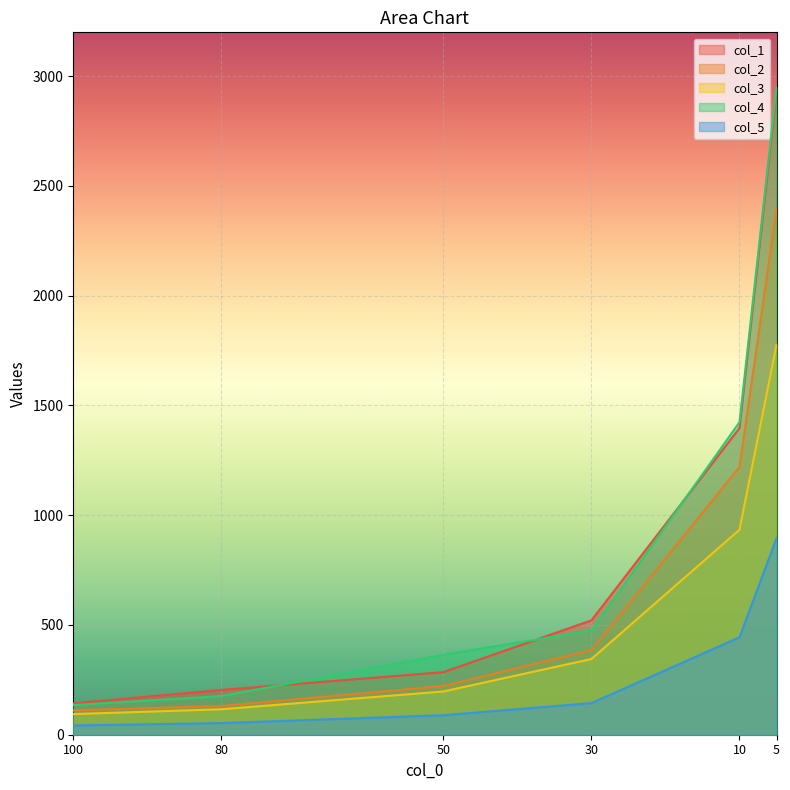

What is the sum of all col_2 values?

4465